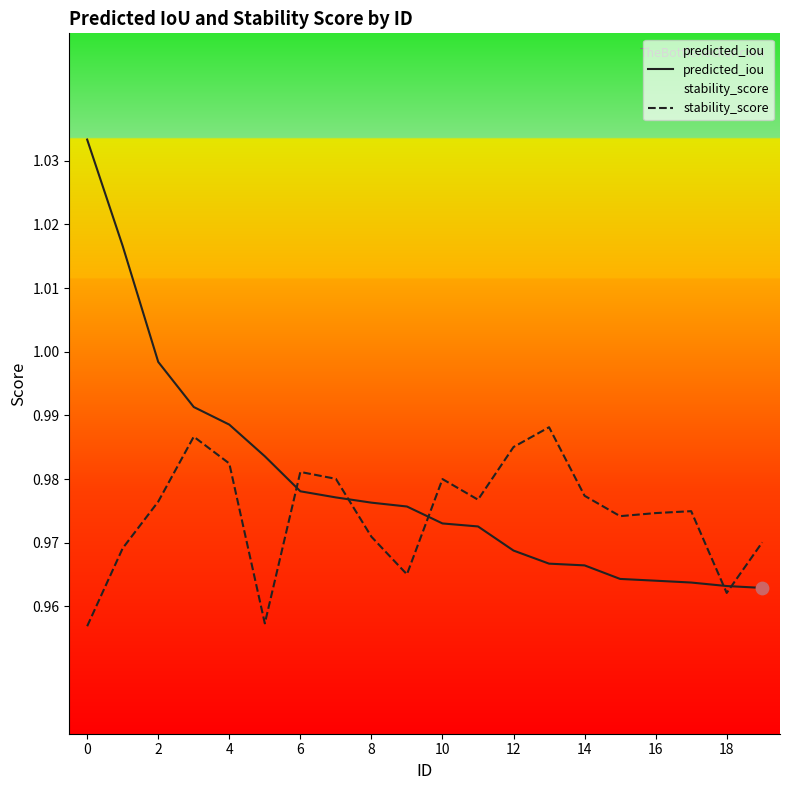

Is the value of stability_score at 0 greater than the value of predicted_iou at 15?

No